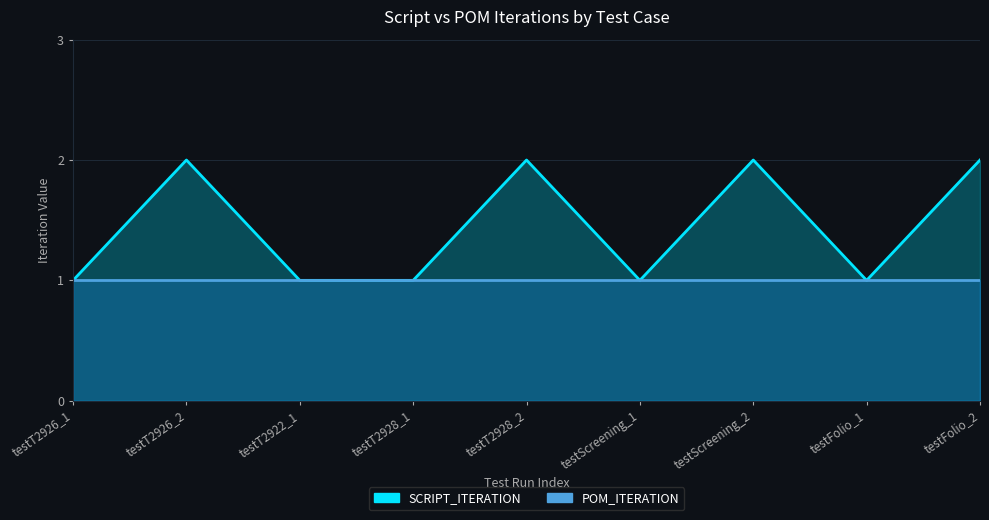

What is the label of the 6th point from the right?

testT2928_1